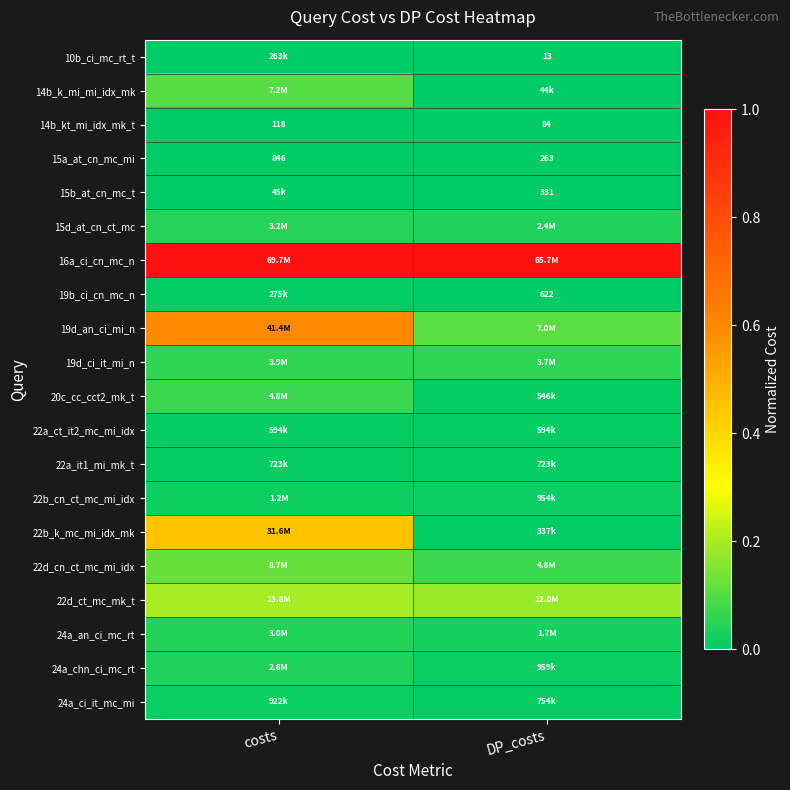

Which has a higher value, costs or DP_costs?

costs